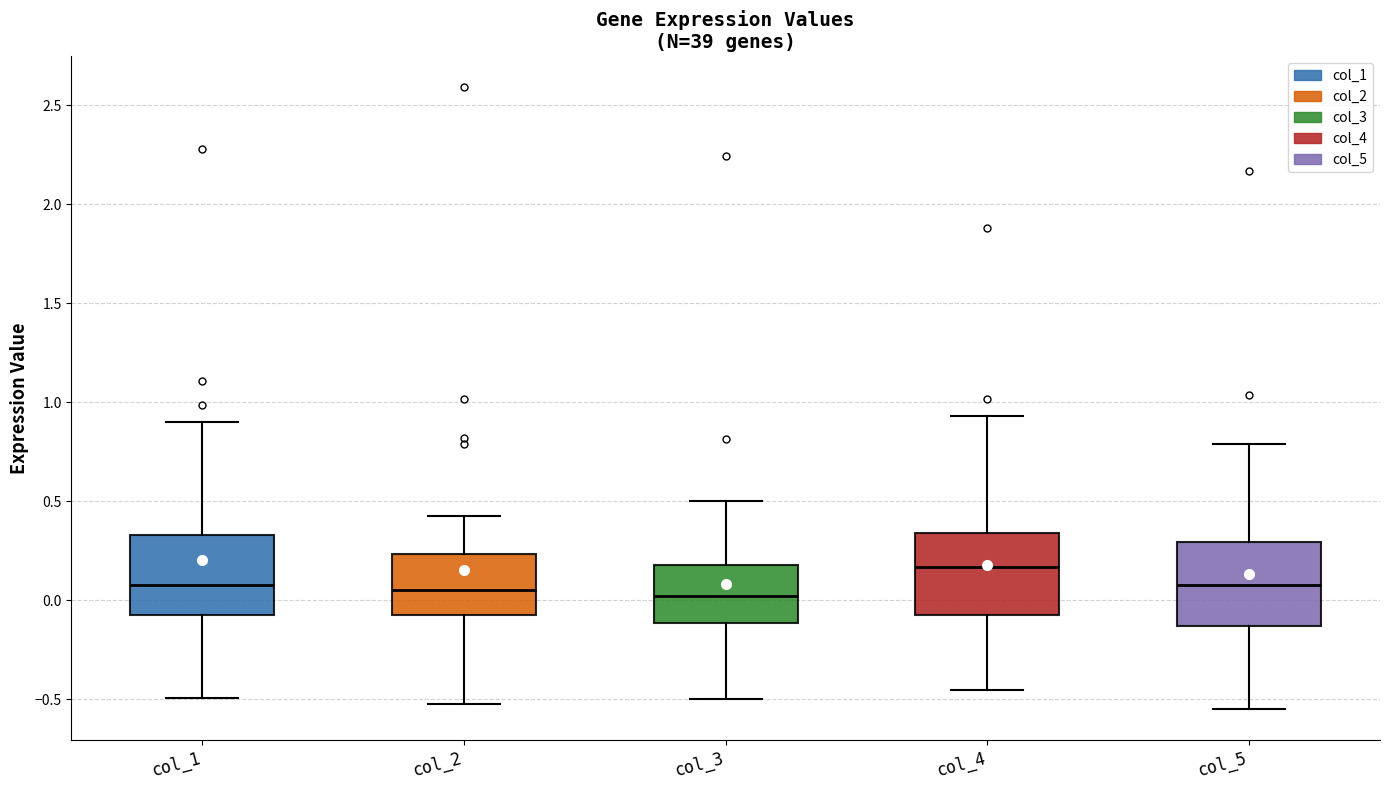

Reading left to right, read every box against the y-axis: the position of its median line, the range the box covers, and the ends of its whiskers. The values are not printed on the chart, so give them approximately, as read against the axis.

col_1: median 0.10, box -0.05 to 0.35, whiskers -0.50 to 0.90
col_2: median 0.05, box -0.05 to 0.25, whiskers -0.50 to 0.40
col_3: median 0.00, box -0.10 to 0.20, whiskers -0.50 to 0.50
col_4: median 0.15, box -0.05 to 0.35, whiskers -0.45 to 0.95
col_5: median 0.10, box -0.15 to 0.30, whiskers -0.55 to 0.80